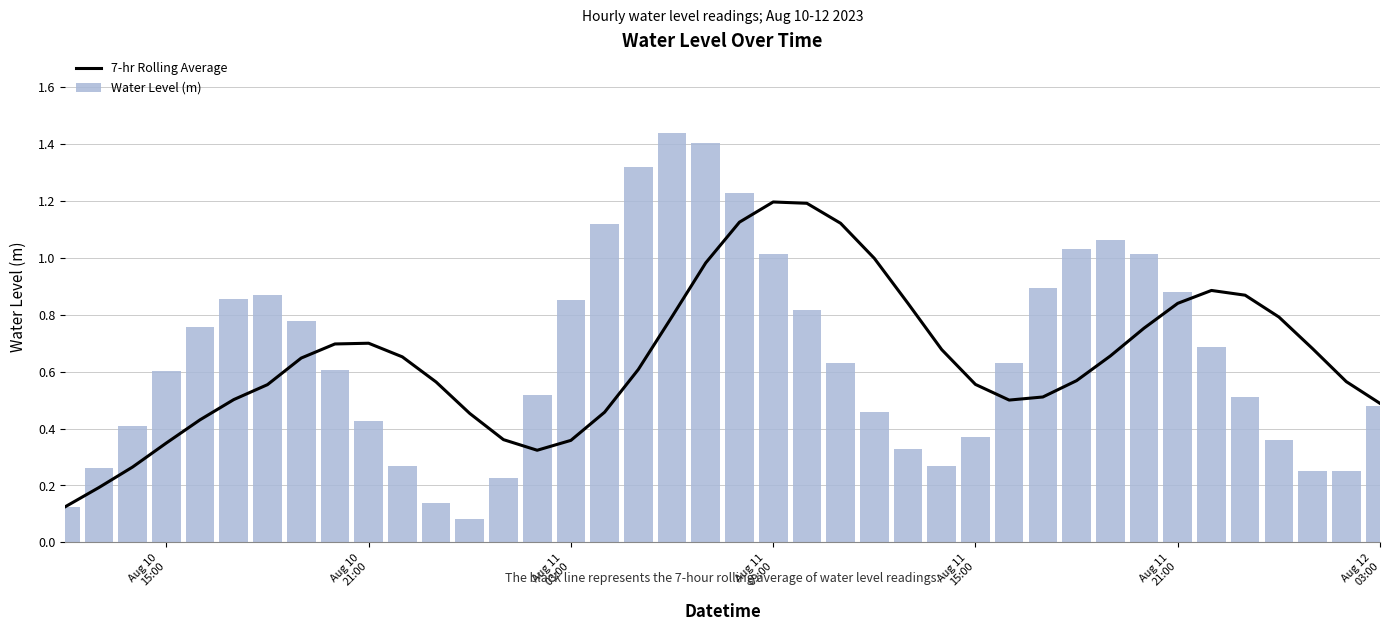

What is the sum of all Water Level (m) values?

26.2